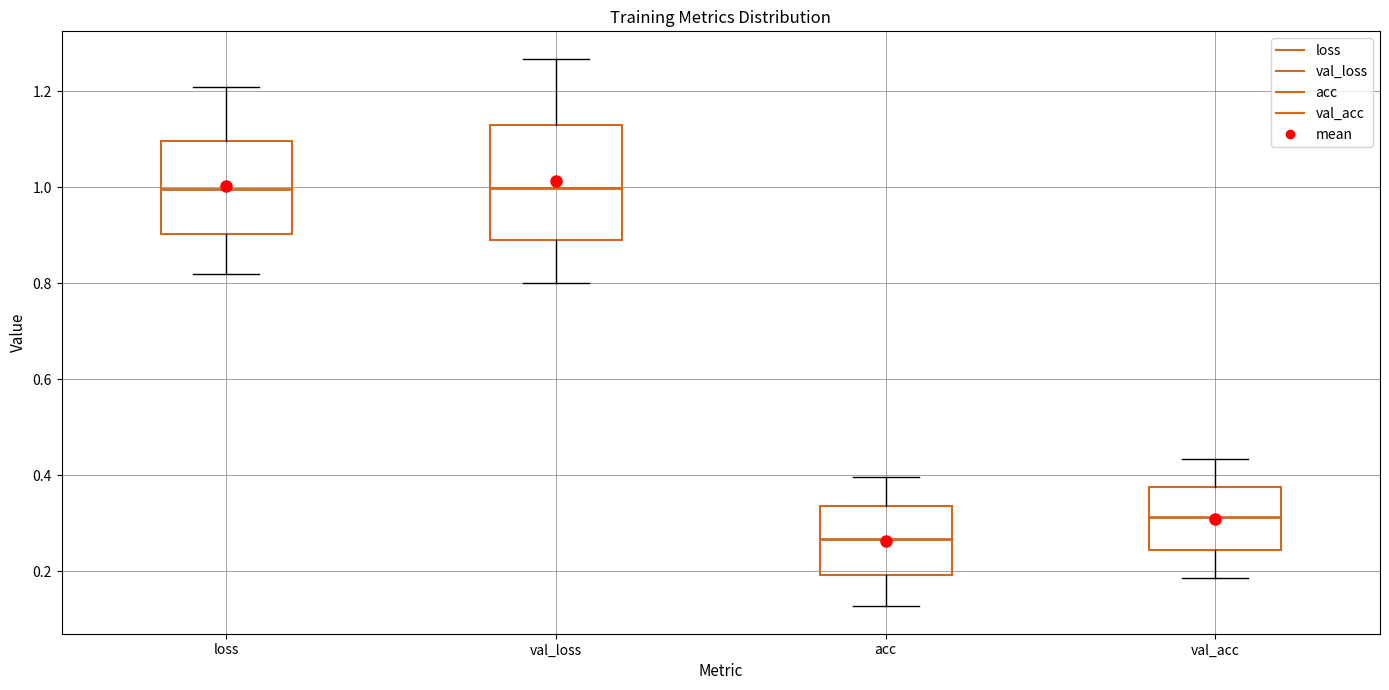

Reading left to right, transcribe this box plot: for each box, give where its median line is, the range the box spans, and where its two whiskers end, as read against the y-axis. The values are not printed on the chart, so give them approximately, as read against the axis.

loss: median 1.00, box 0.90 to 1.10, whiskers 0.82 to 1.20
val_loss: median 1.00, box 0.88 to 1.12, whiskers 0.80 to 1.26
acc: median 0.26, box 0.20 to 0.34, whiskers 0.12 to 0.40
val_acc: median 0.32, box 0.24 to 0.38, whiskers 0.18 to 0.44